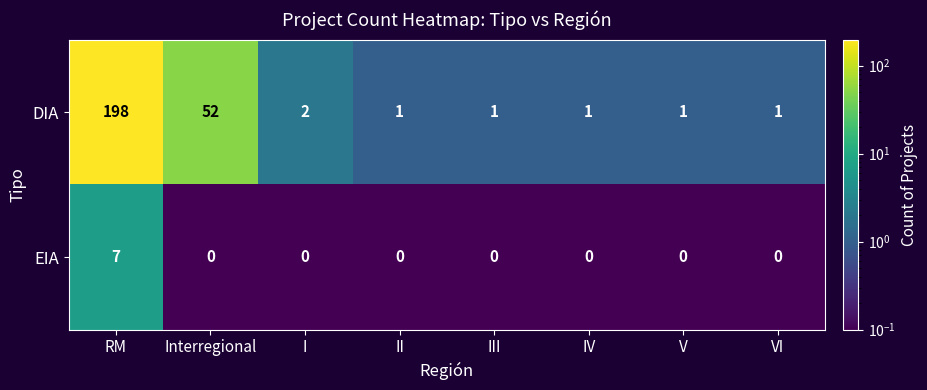

Which series has the widest spread of values?

DIA